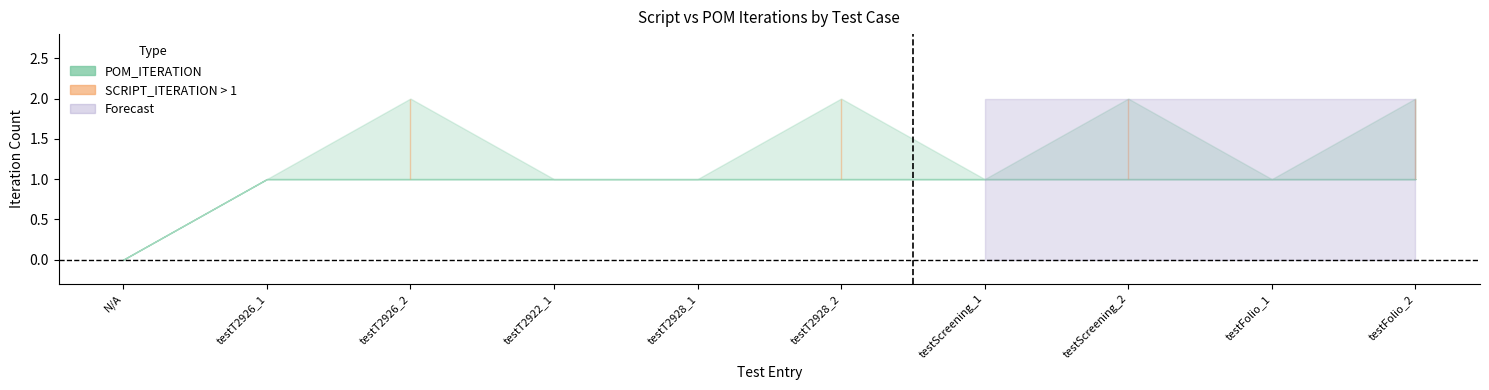

What is the sum of all upper values?

13